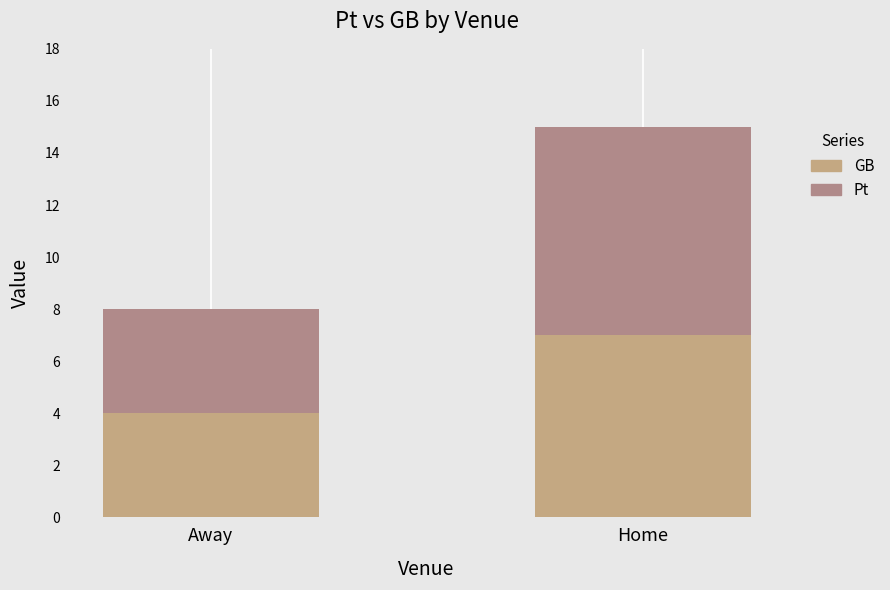

How many categories are shown in the chart?

2